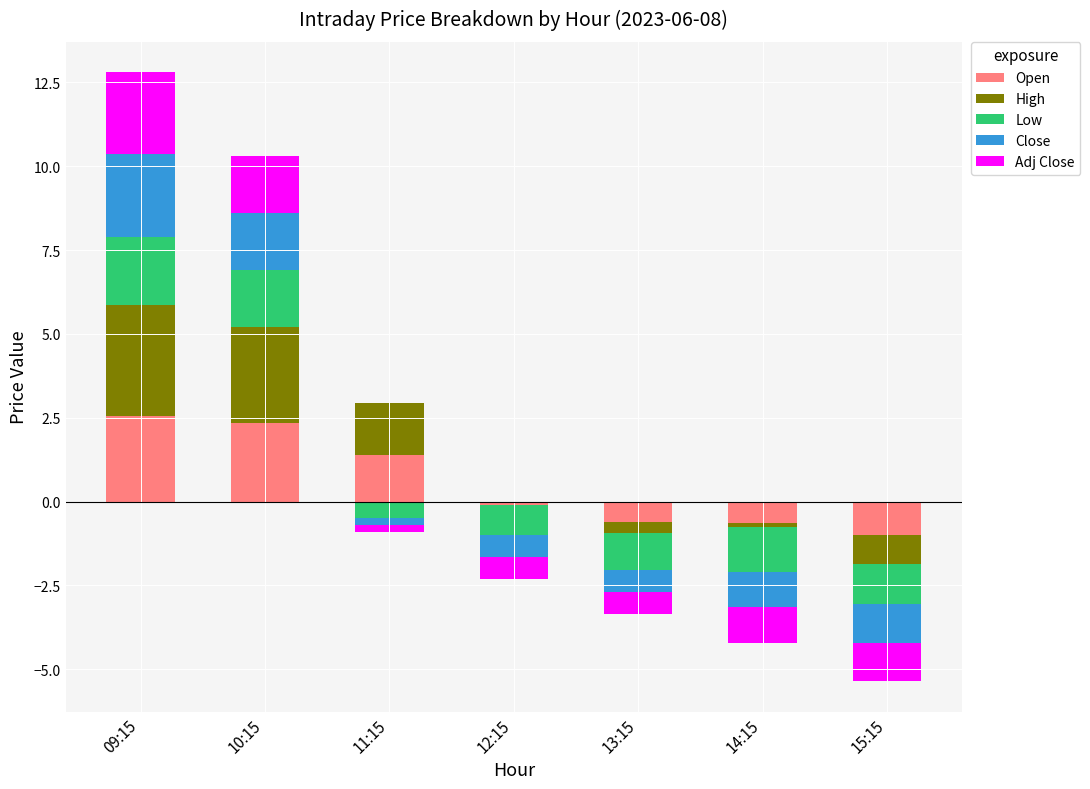

True or false: Close has a value of 1.7 at 10:15.

True